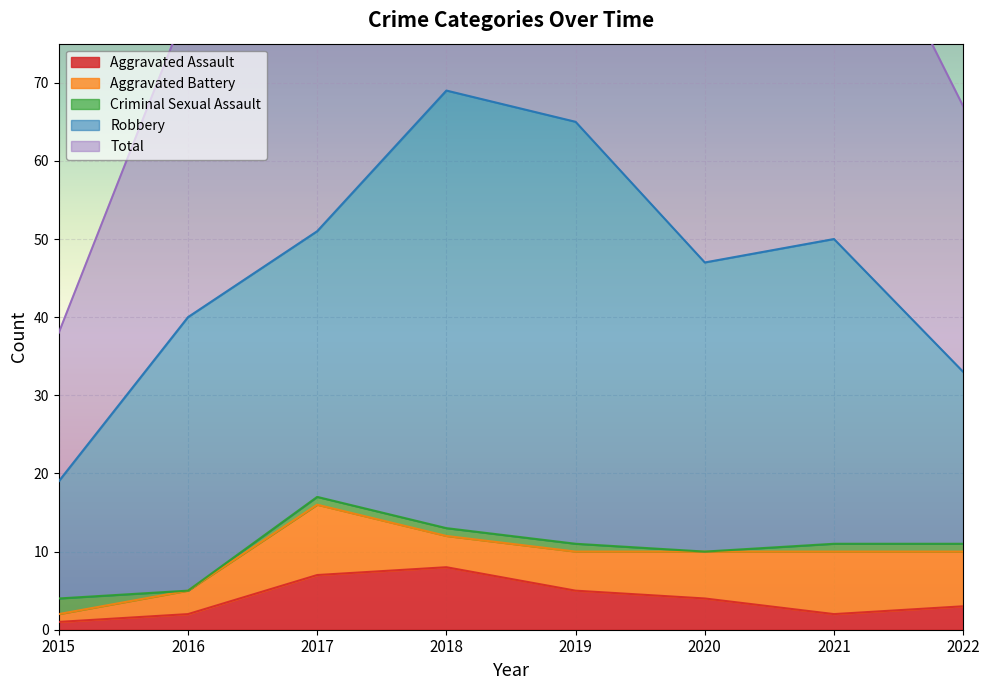

Reading right to left, transcribe all the data shown in this chart.

Aggravated Assault: 3	2	4	5	8	7	2	1
Aggravated Battery: 7	8	6	5	4	9	3	1
Criminal Sexual Assault: 1	1	0	1	1	1	0	2
Robbery: 22	39	37	54	56	34	35	15
Total: 34	50	47	65	69	51	40	19